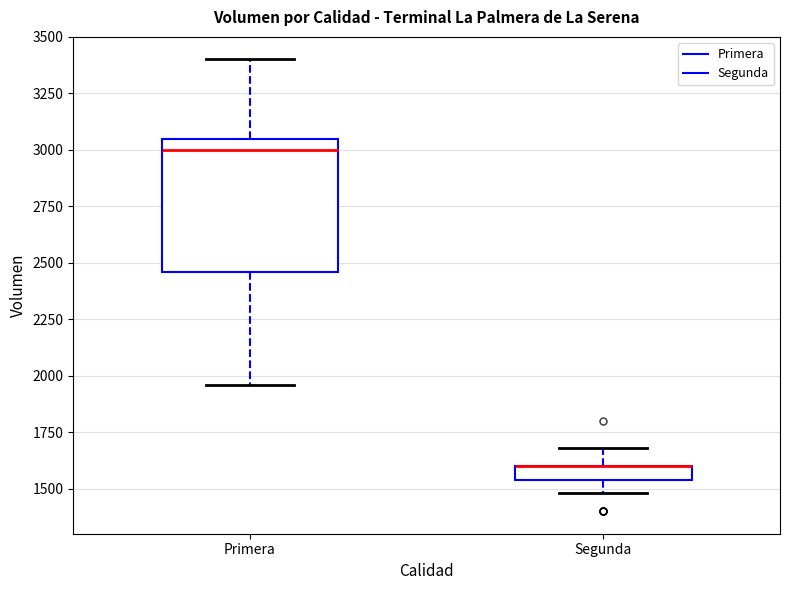

Which box is the tallest, from its lower edge to its upper edge?

Primera